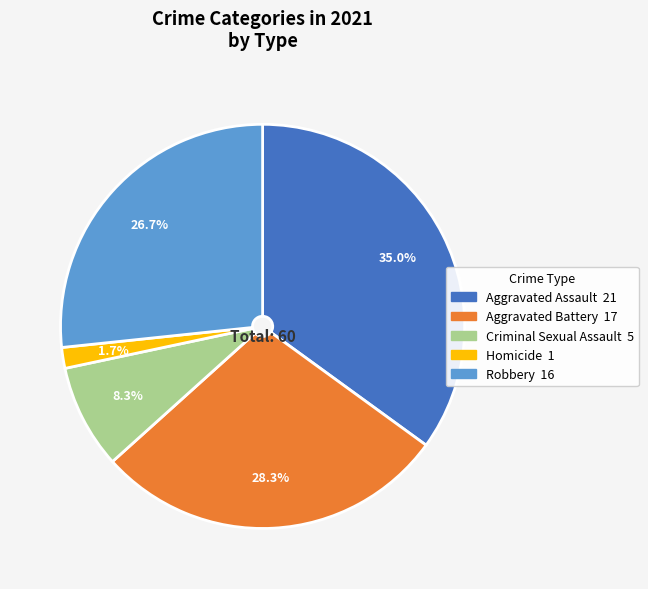

To the nearest percent, what is the combined percentage of Homicide and Aggravated Assault?

37%